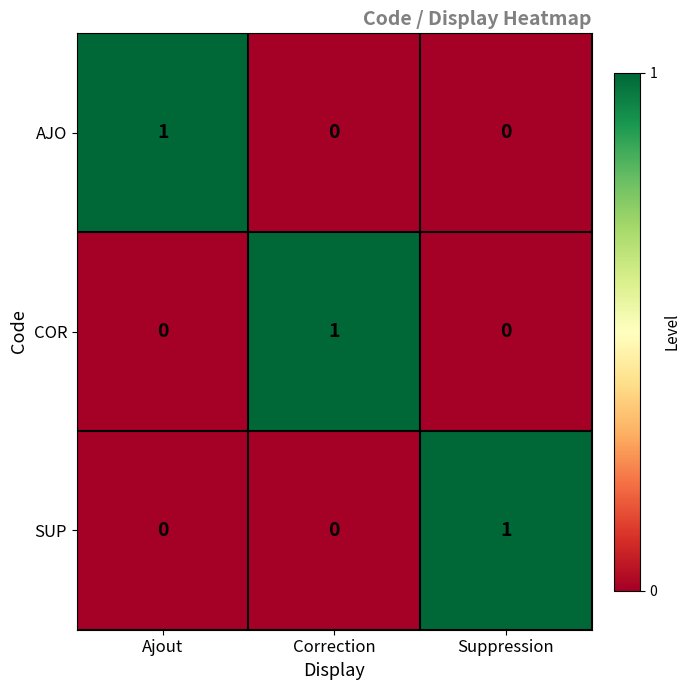

Count the number of data series in this chart.

3